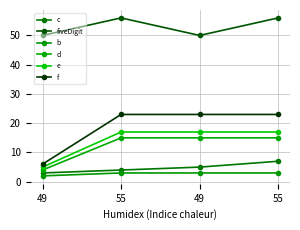

What are all the series names shown in the legend?

c, fiveDigit, b, d, e, f